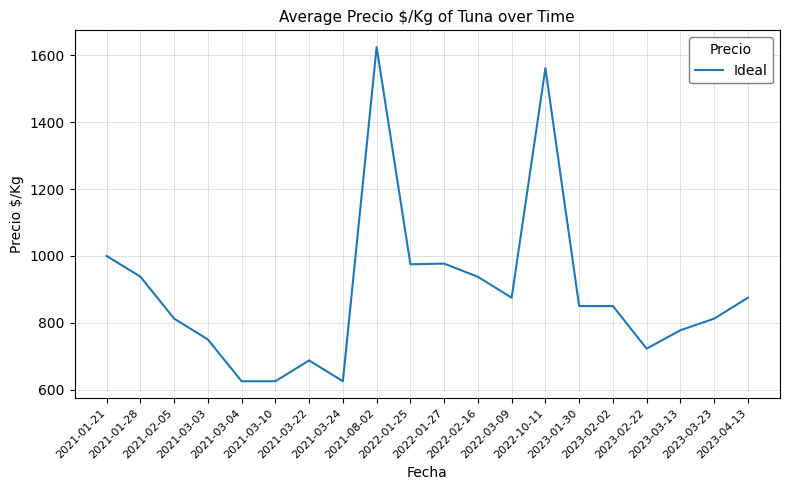

The chart shows a value of 777.7 at 2023-03-13. True or false?

True